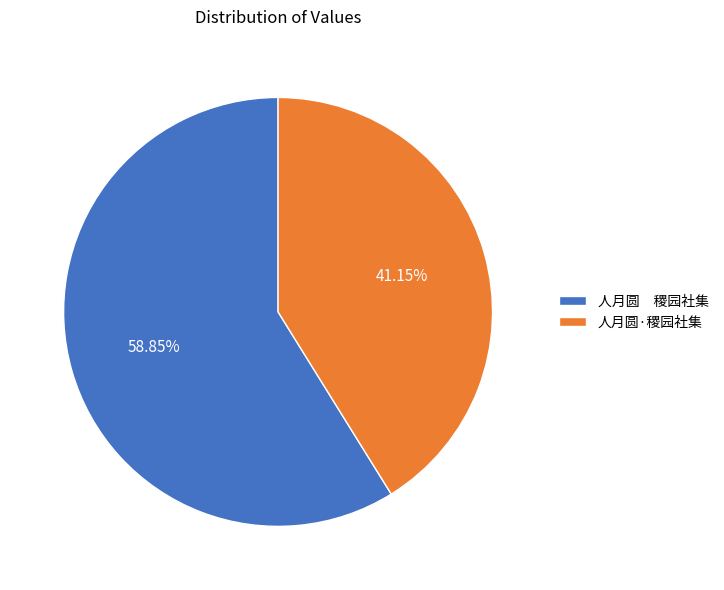

Does any single category account for the majority?

Yes